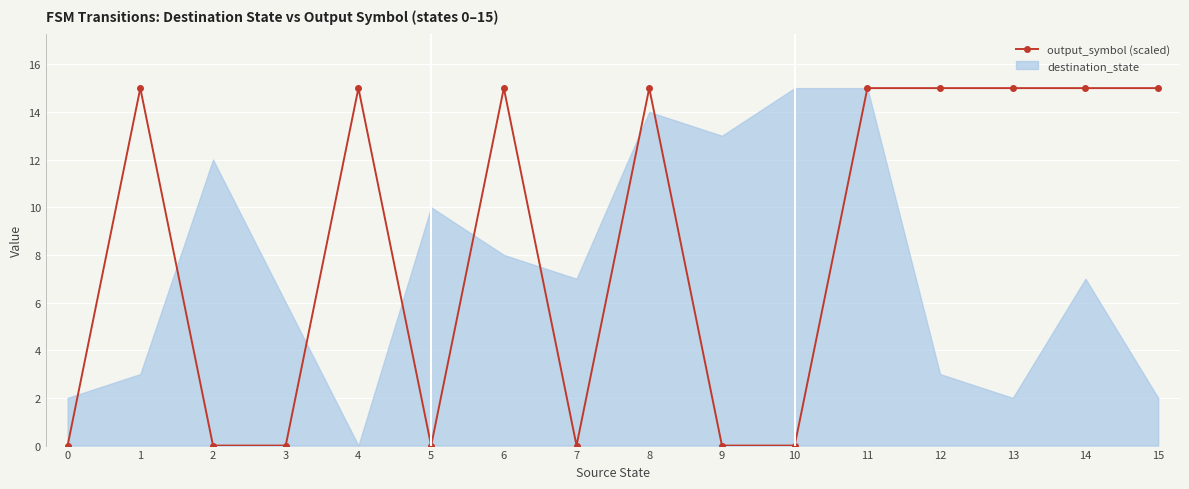

What is the ratio of the value at 12 to the value at 13?

1.0